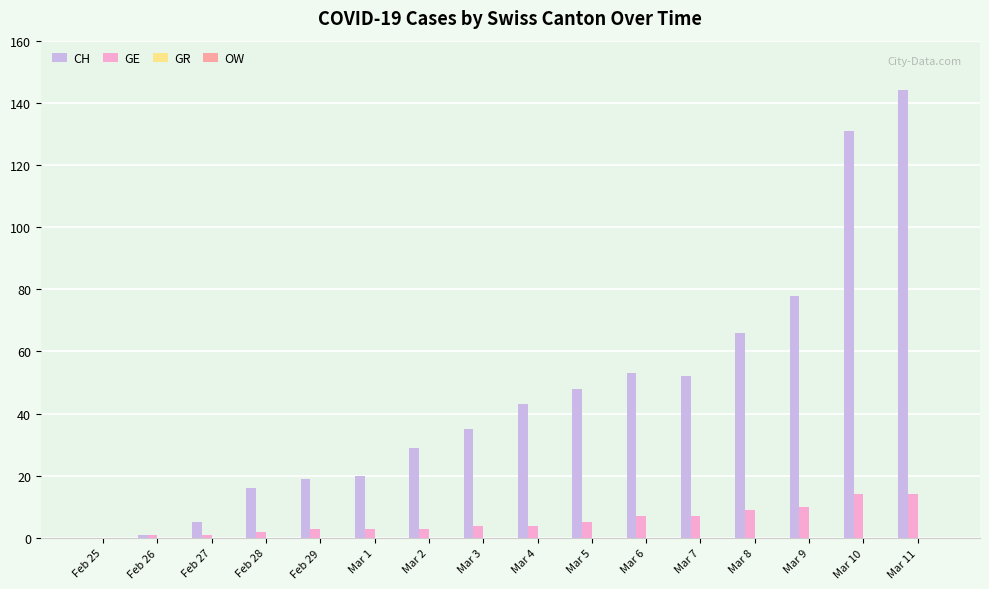

Which category has the highest value across all series?

Mar 11